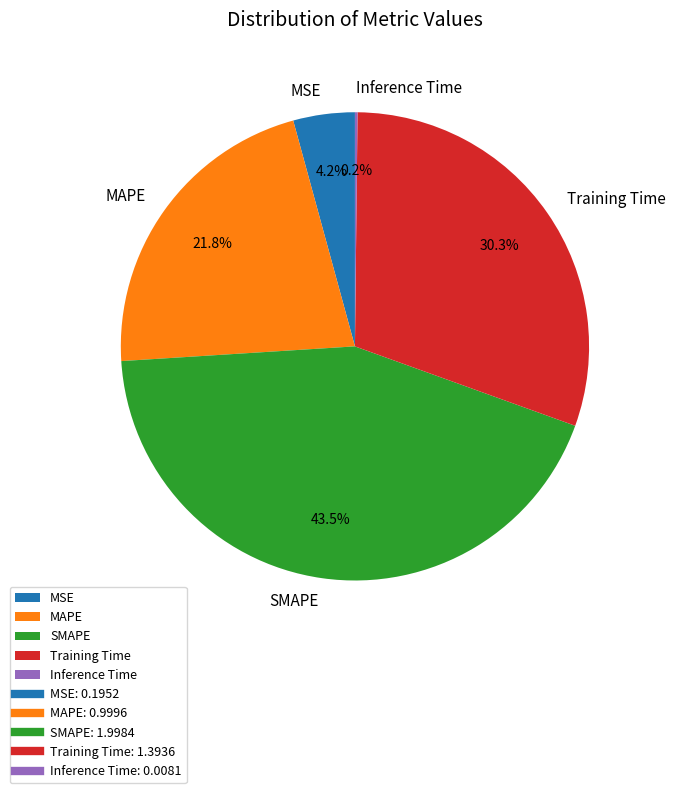

Which slice is the largest?

SMAPE